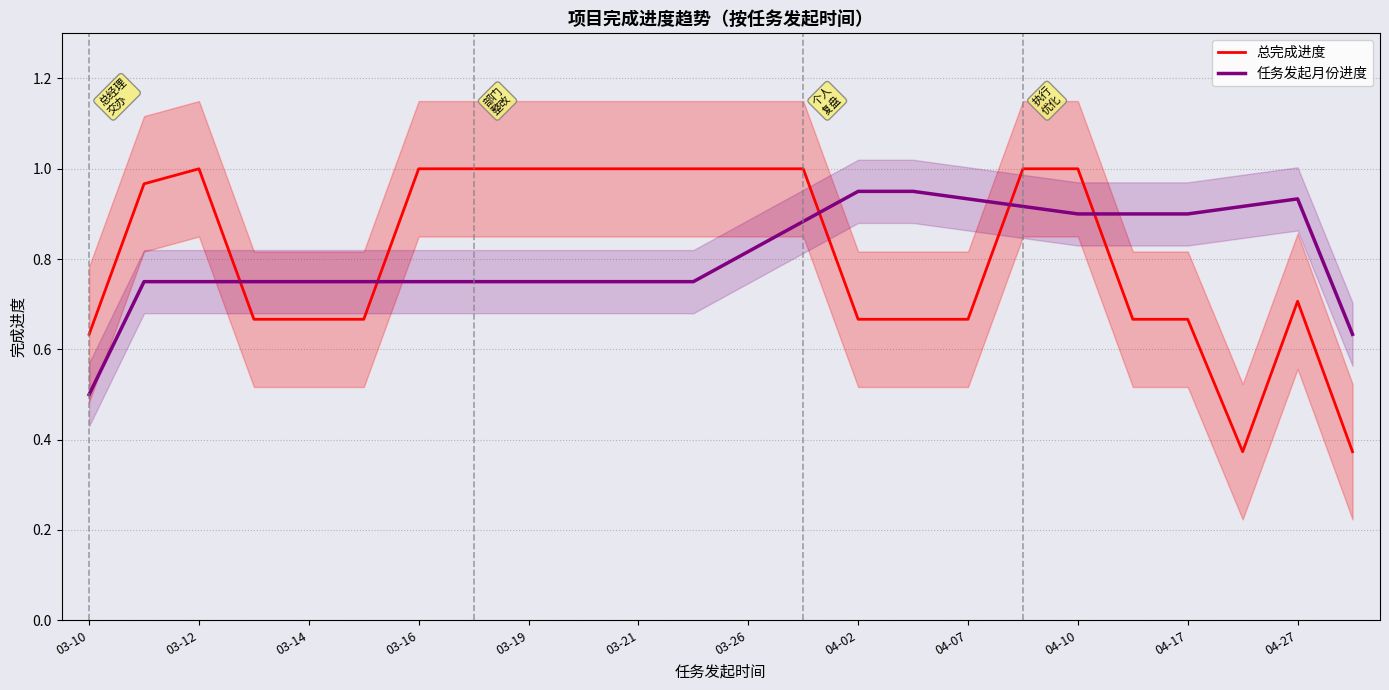

True or false: 总完成进度 and 任务发起月份进度 cross at least once.

True